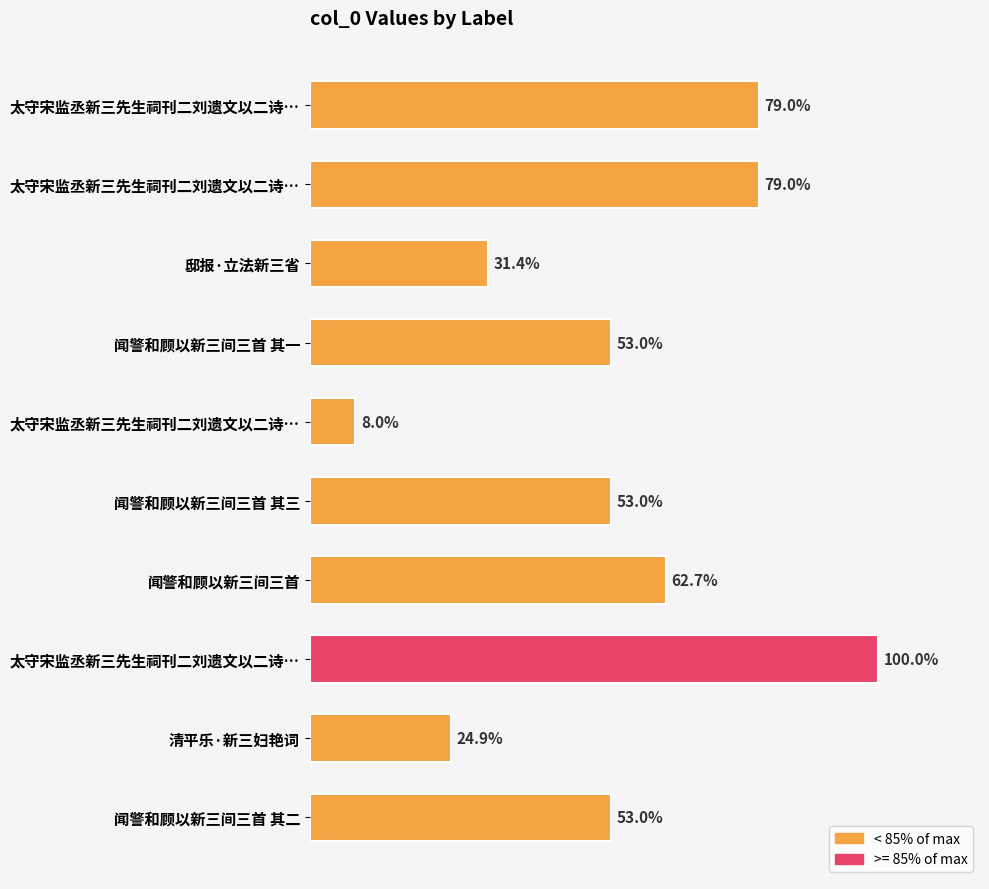

Does the chart contain any negative values?

No